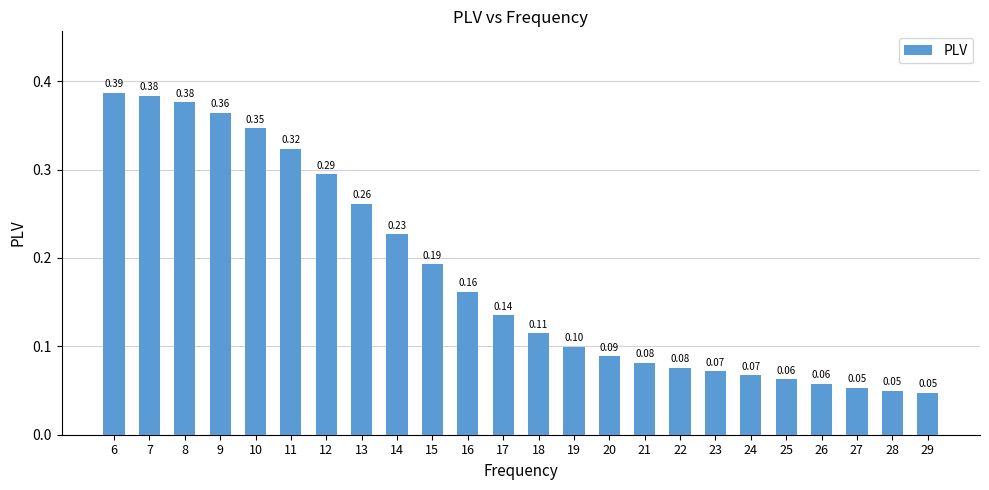

Which has a higher value, 25 or 19?

19